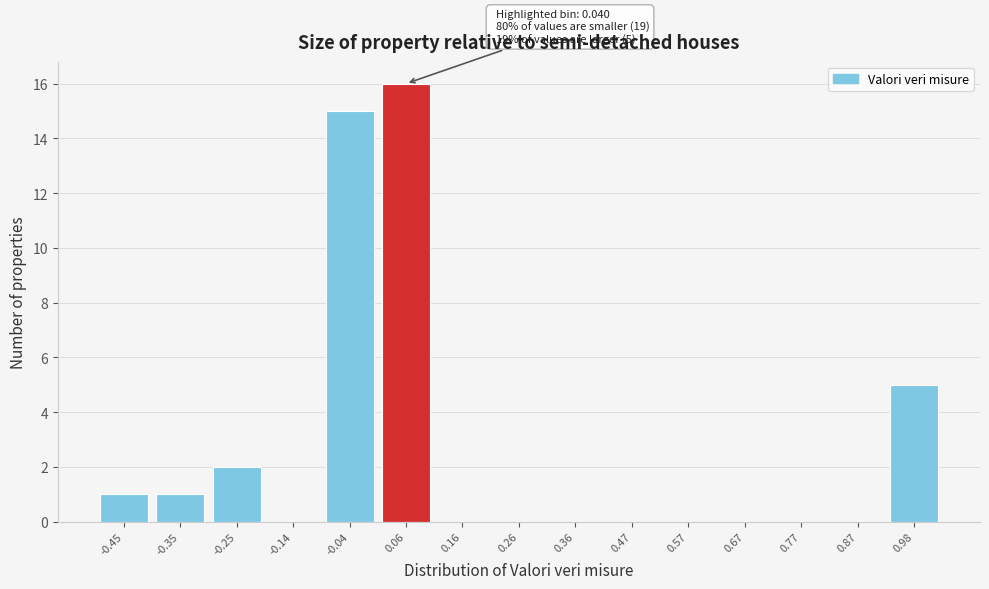

Reading right to left, what are all the values shown in this chart?

0.98=5	0.87=0	0.77=0	0.67=0	0.57=0	0.47=0	0.36=0	0.26=0	0.16=0	0.06=16	-0.04=15	-0.14=0	-0.25=2	-0.35=1	-0.45=1